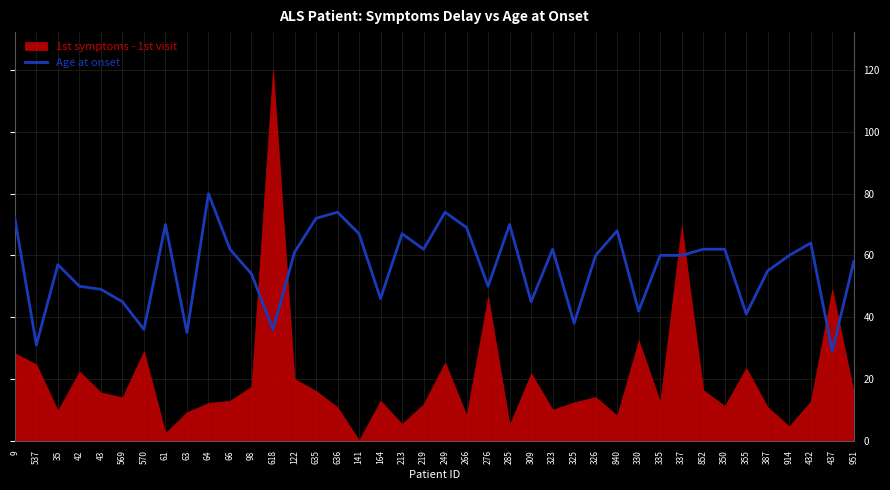

The chart shows a value of 94 at 35. True or false?

False